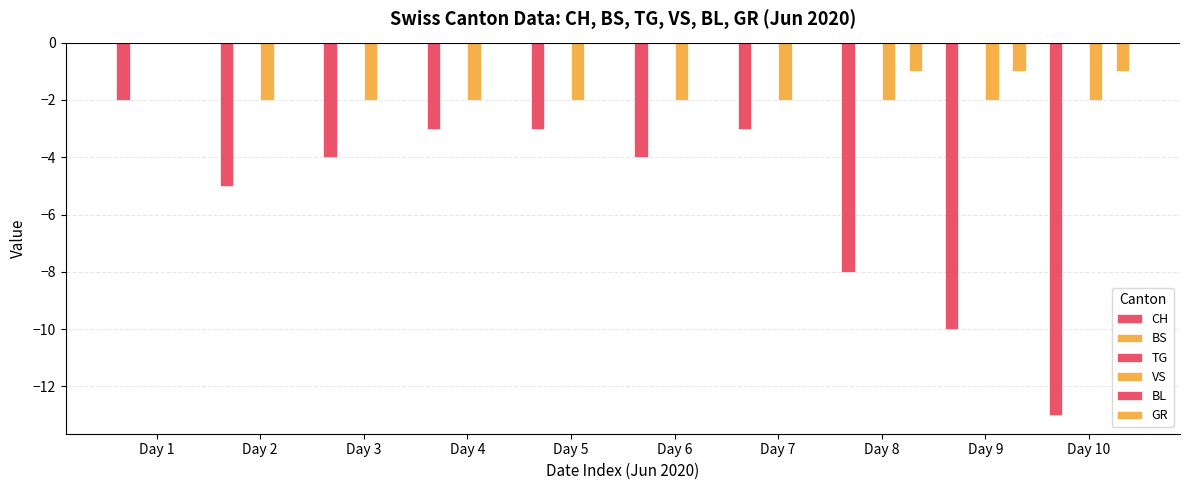

Reading right to left, list all the values displayed in this chart.

CH: Day 10=-13	Day 9=-10	Day 8=-8	Day 7=-3	Day 6=-4	Day 5=-3	Day 4=-3	Day 3=-4	Day 2=-5	Day 1=-2
BS: Day 10=0	Day 9=0	Day 8=0	Day 7=0	Day 6=0	Day 5=0	Day 4=0	Day 3=0	Day 2=0	Day 1=0
TG: Day 10=0	Day 9=0	Day 8=0	Day 7=0	Day 6=0	Day 5=0	Day 4=0	Day 3=0	Day 2=0	Day 1=0
VS: Day 10=-2	Day 9=-2	Day 8=-2	Day 7=-2	Day 6=-2	Day 5=-2	Day 4=-2	Day 3=-2	Day 2=-2	Day 1=0
BL: Day 10=0	Day 9=0	Day 8=0	Day 7=0	Day 6=0	Day 5=0	Day 4=0	Day 3=0	Day 2=0	Day 1=0
GR: Day 10=-1	Day 9=-1	Day 8=-1	Day 7=0	Day 6=0	Day 5=0	Day 4=0	Day 3=0	Day 2=0	Day 1=0